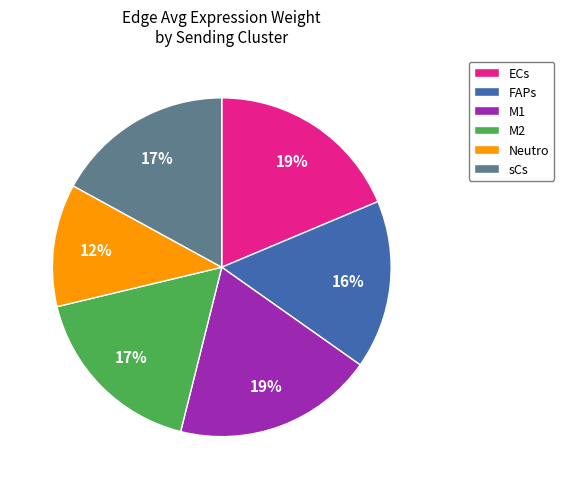

Which has a higher value, FAPs or M2?

M2